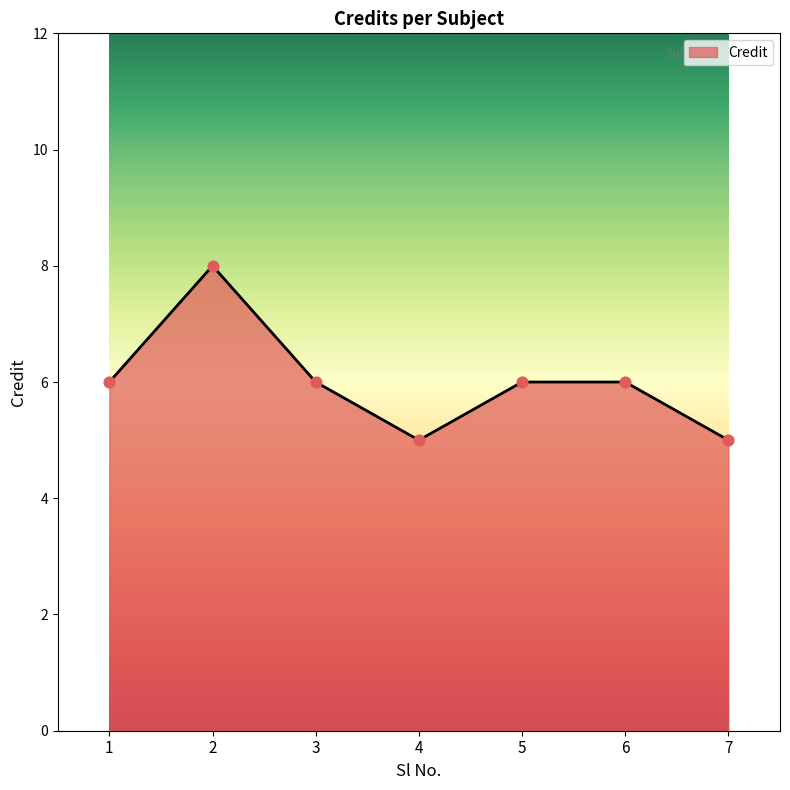

Between 2 and 1, which is larger?

2